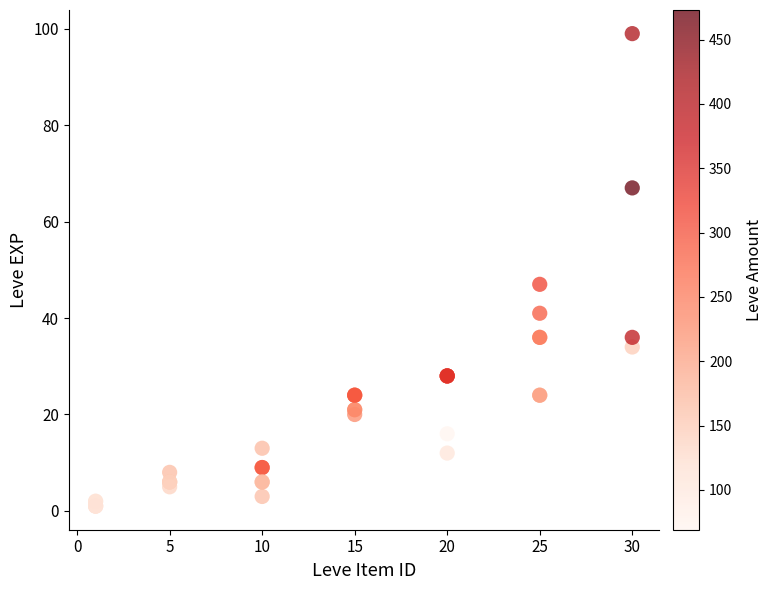

What Y value in the scatter plot is closest to 50?

47